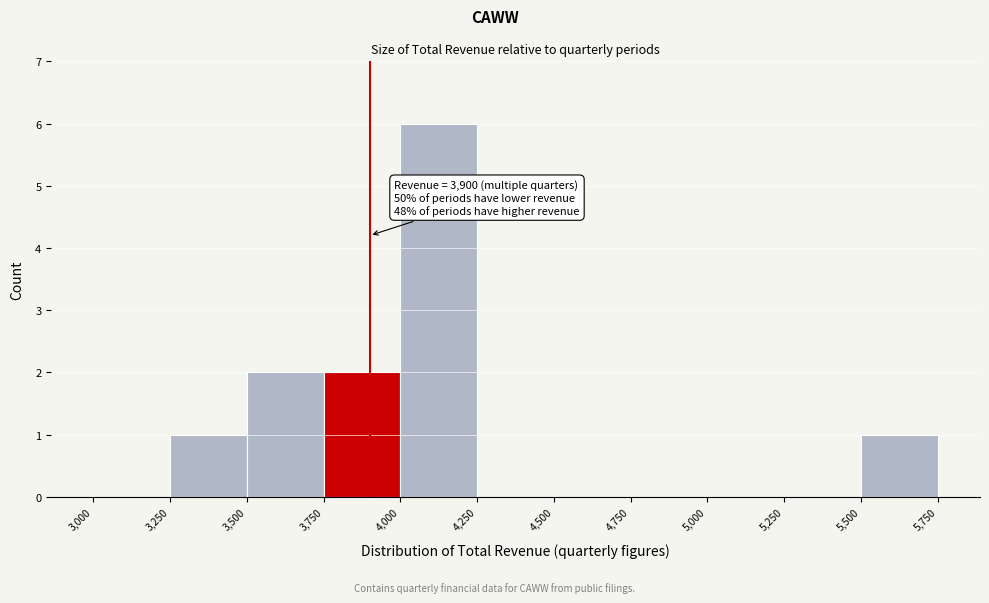

Over which range of the x-axis is the bar tallest?

4,000 to 4,250